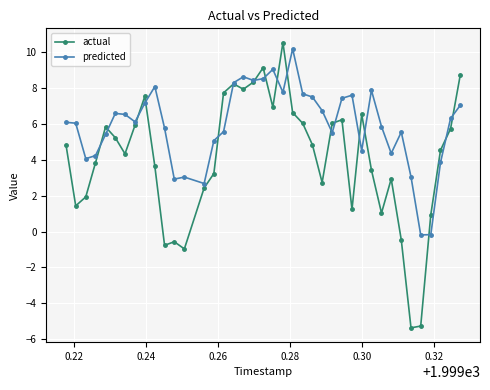

Which series has the largest total across all categories?

predicted